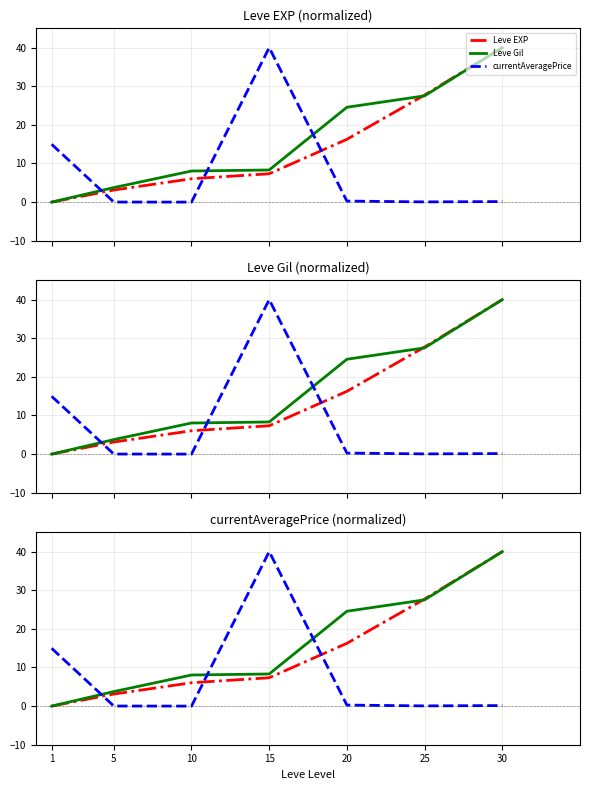

Which series has the largest total across all categories?

Leve Gil